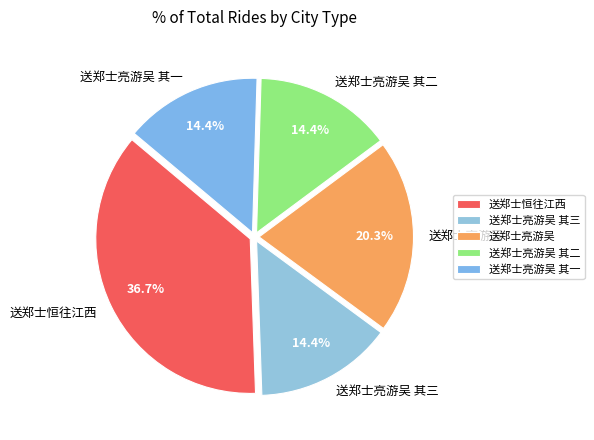

What is the largest slice in the pie chart?

送郑士恒往江西